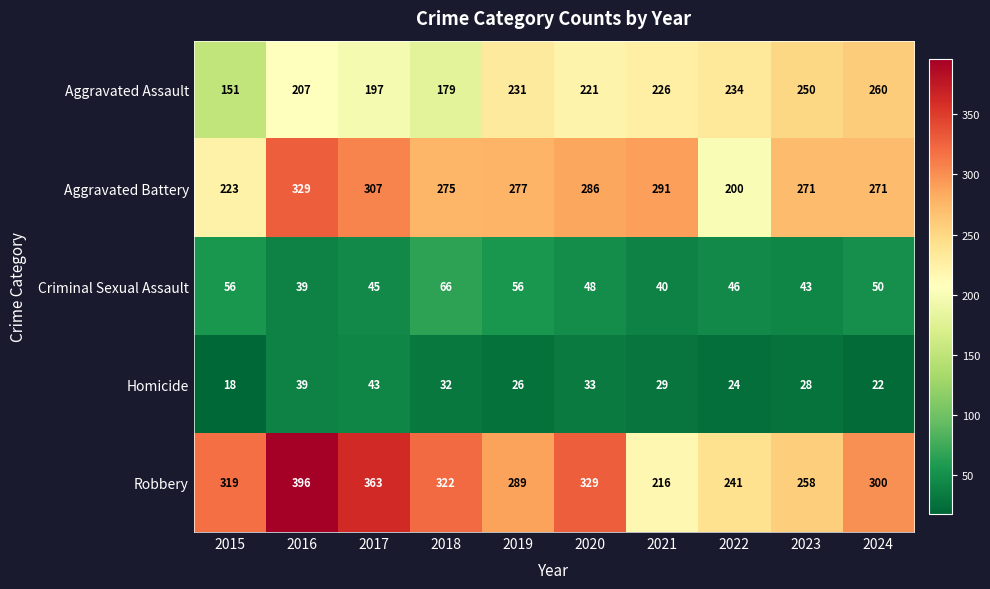

Between 2020 and 2022, which series saw the biggest shift?

Robbery